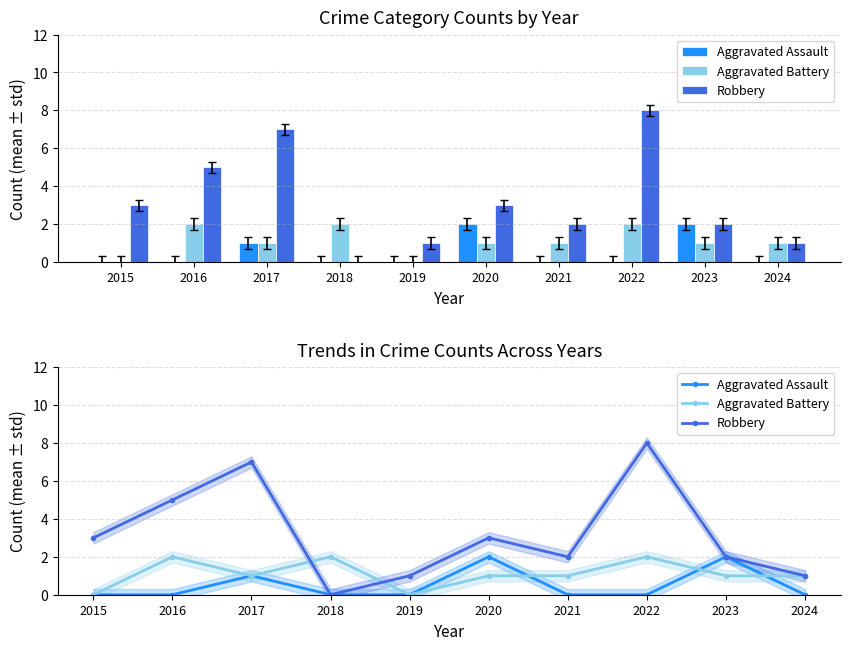

How many groups of bars are there?

10